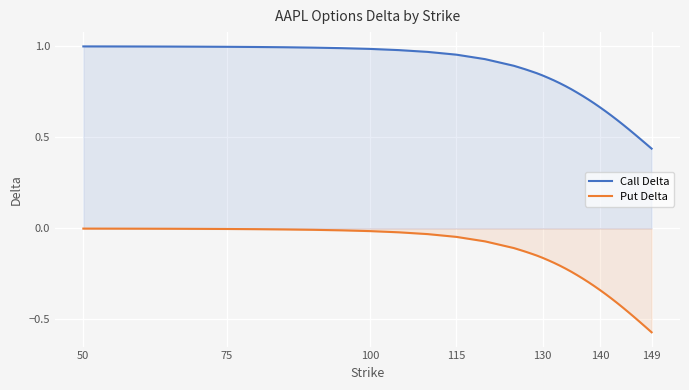

Which series has the widest spread of values?

Put Delta